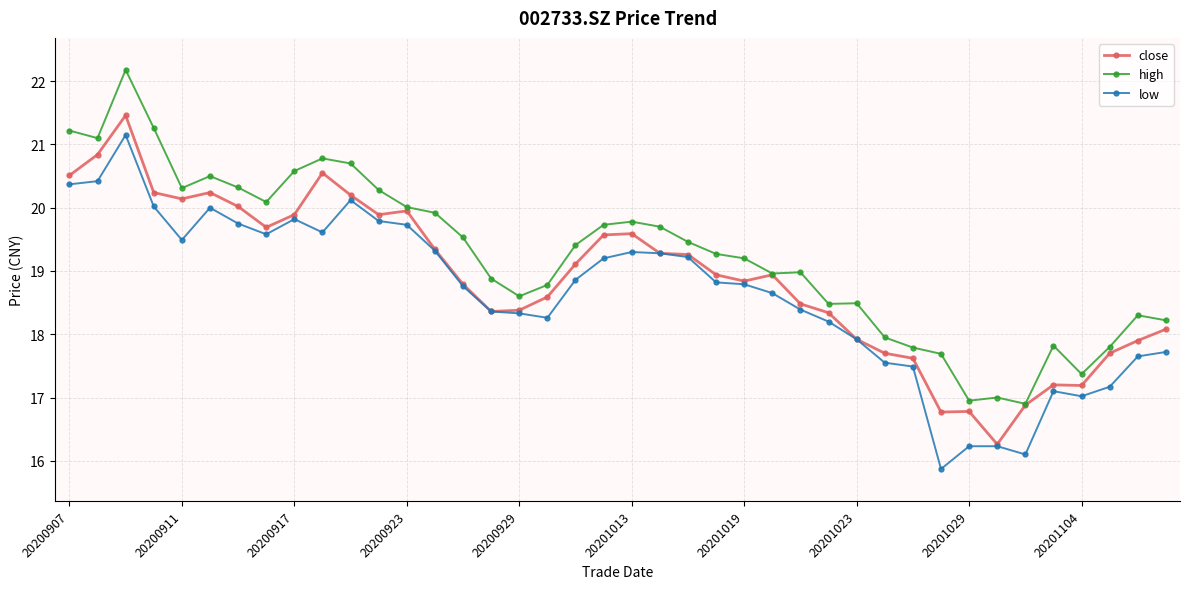

What is the sum of all close values?

755.4